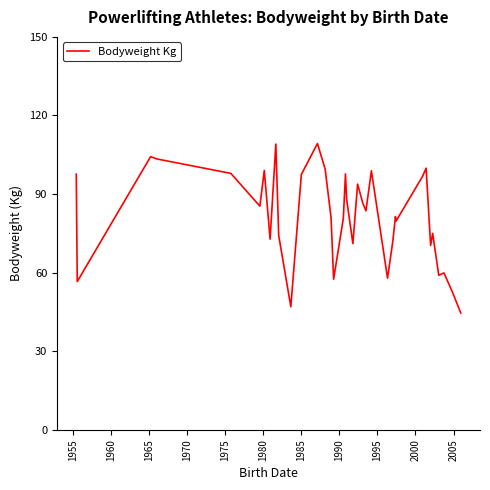

What is the maximum value shown in the chart?

109.3